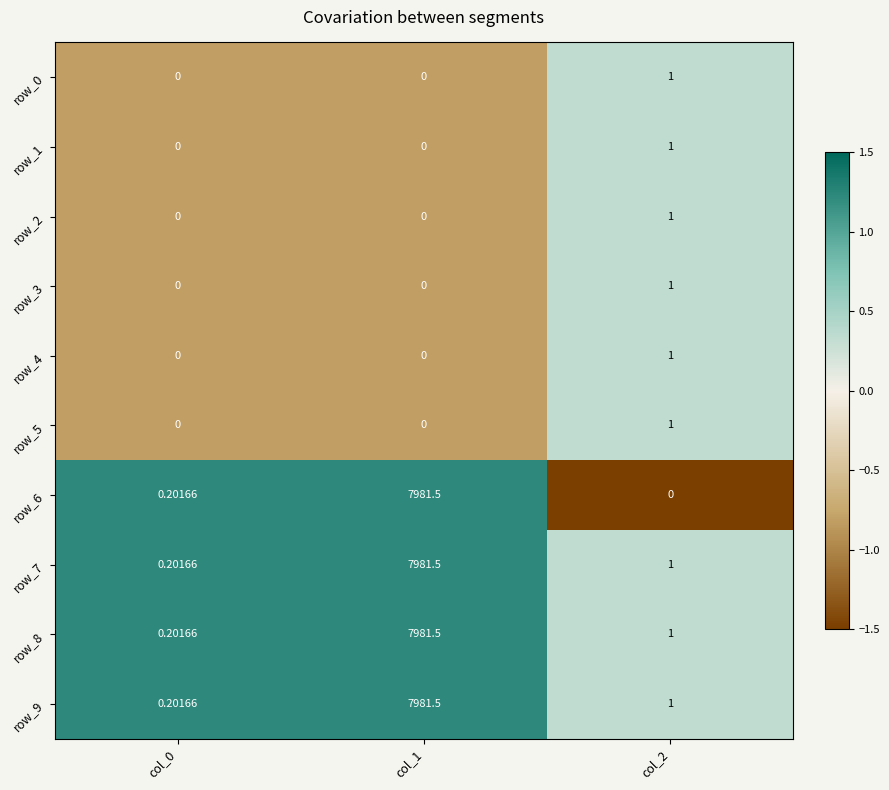

What is the difference between the highest and lowest values at col_1?

7981.5